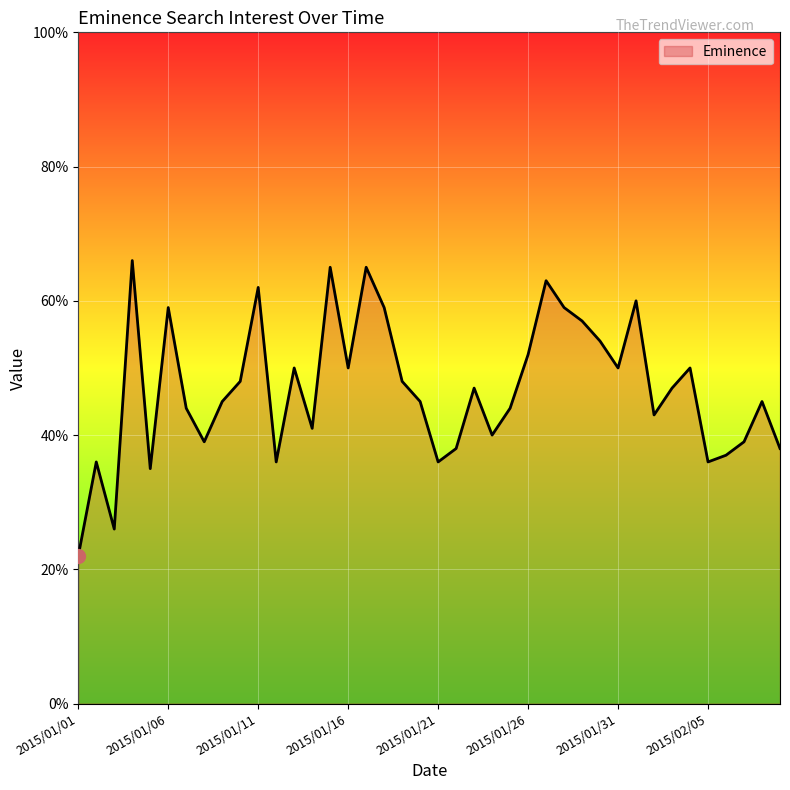

How many lines are shown in the chart?

1